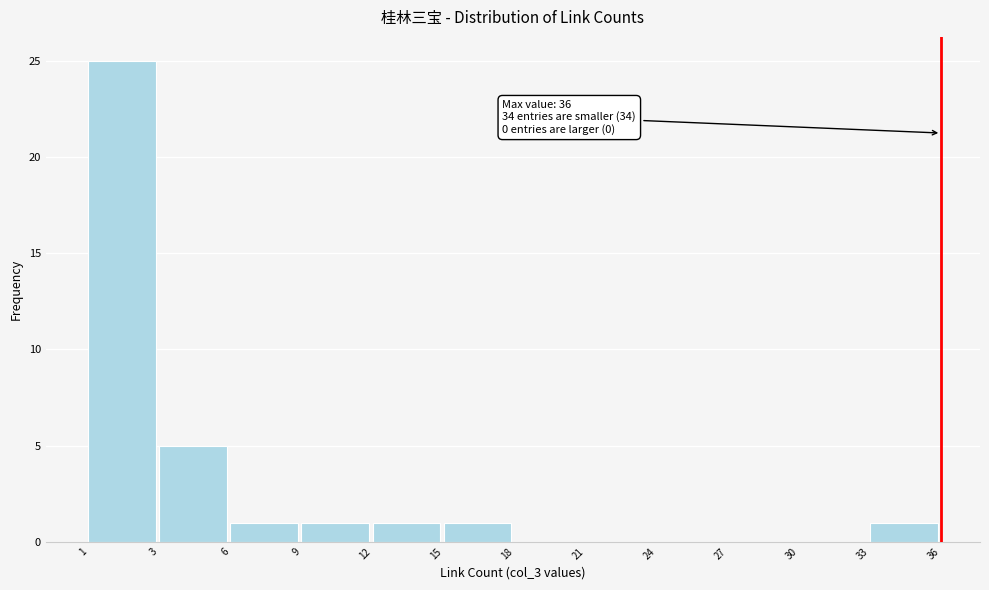

Reading left to right, list all the values displayed in this chart.

1=25	3=5	6=1	9=1	12=1	15=1	18=0	21=0	24=0	27=0	30=0	33=1